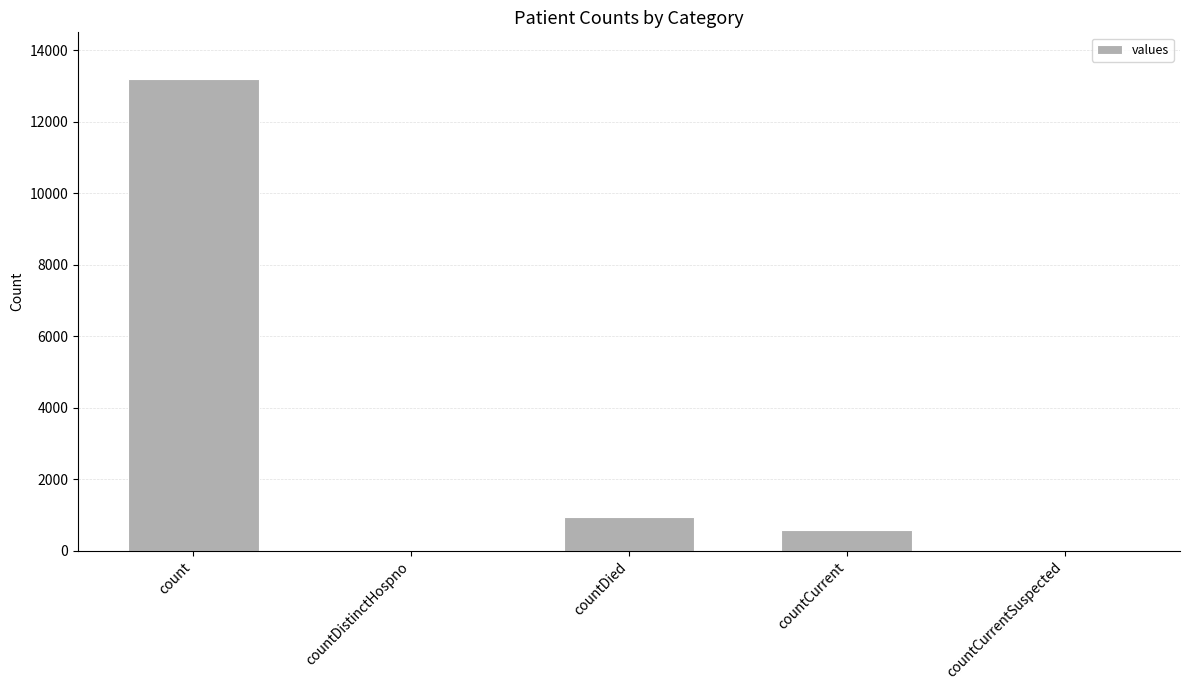

Is it true that the value at countDistinctHospno is 0?

True